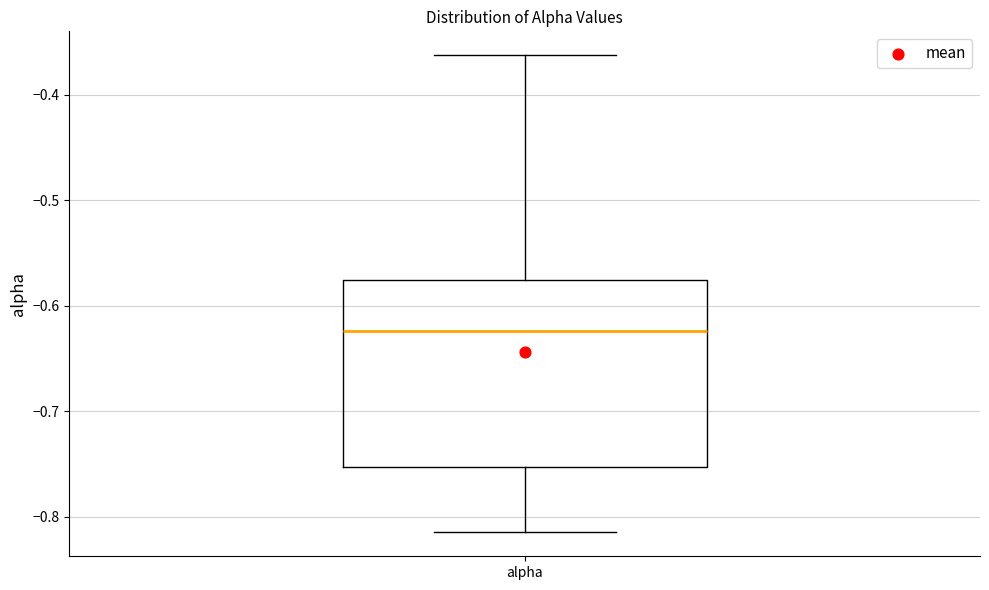

Where does the upper whisker of the box for alpha end on the y-axis? The values are not printed on the chart, so give them approximately, as read against the axis.

-0.36